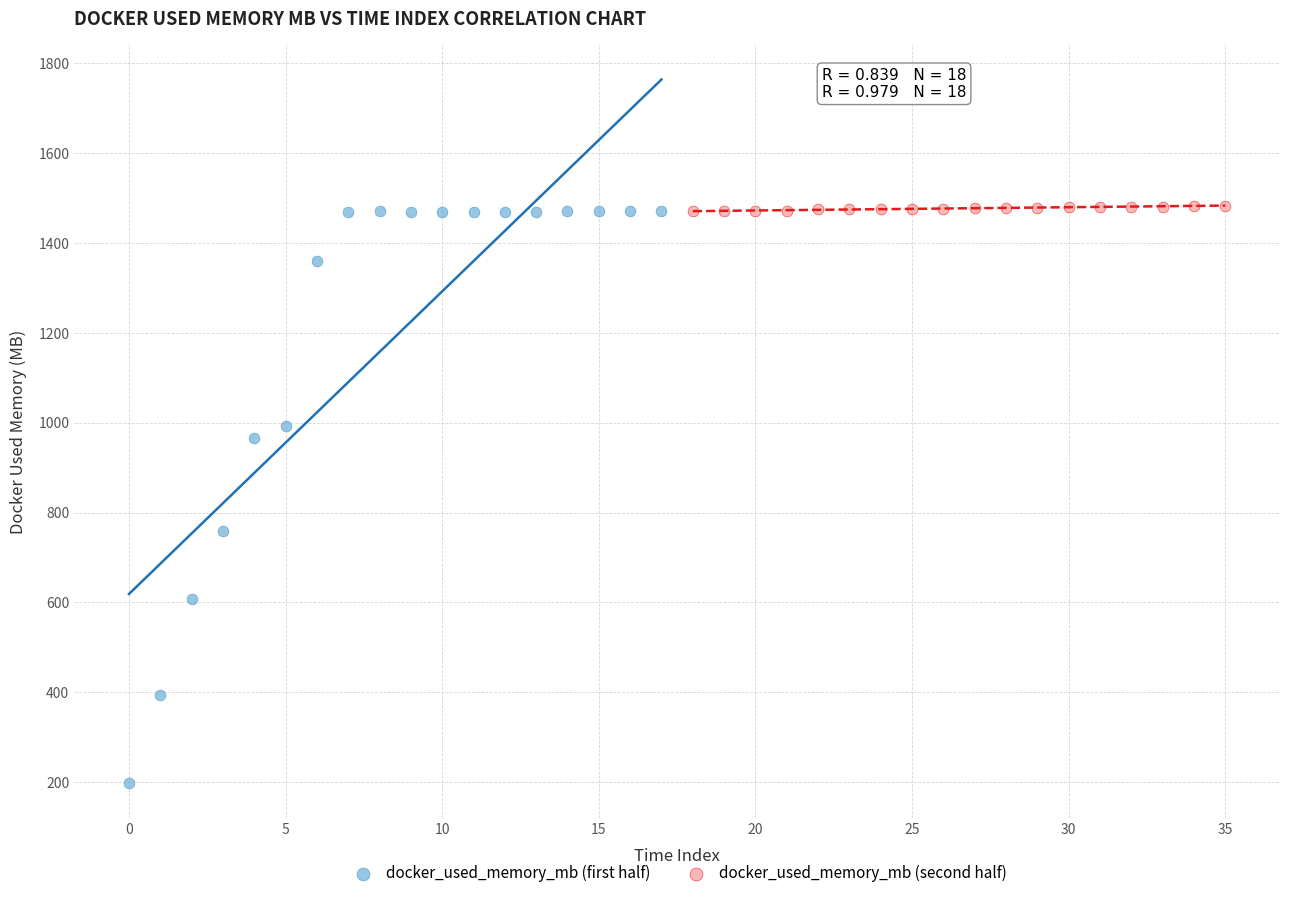

What are all the series names shown in the legend?

docker_used_memory_mb (first half), docker_used_memory_mb (second half)